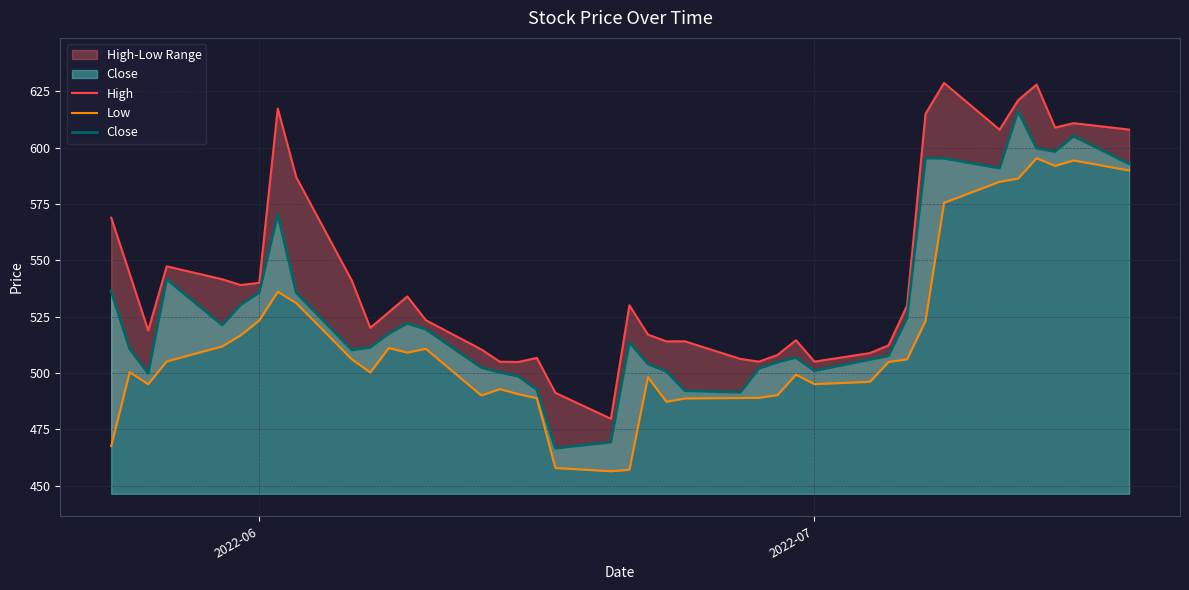

What is the lowest value of the Close series?

466.5